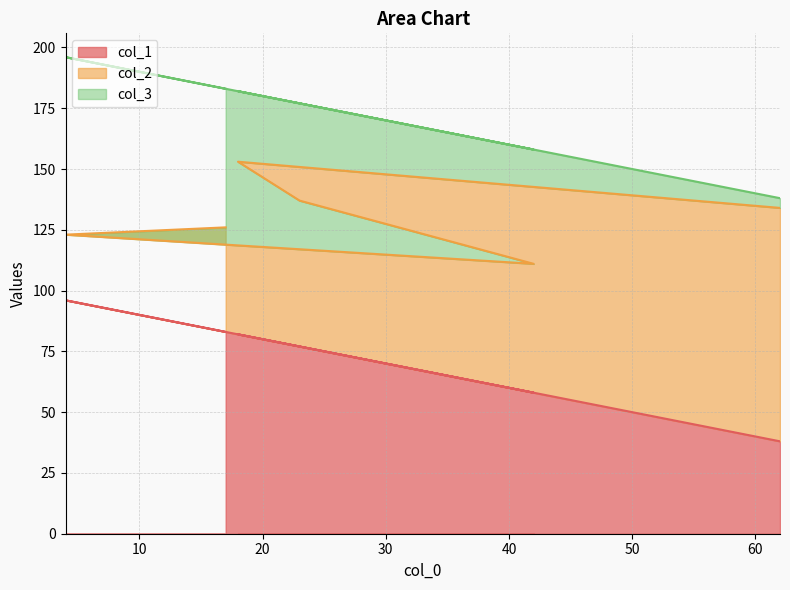

What is the total value across all series at 4?

196